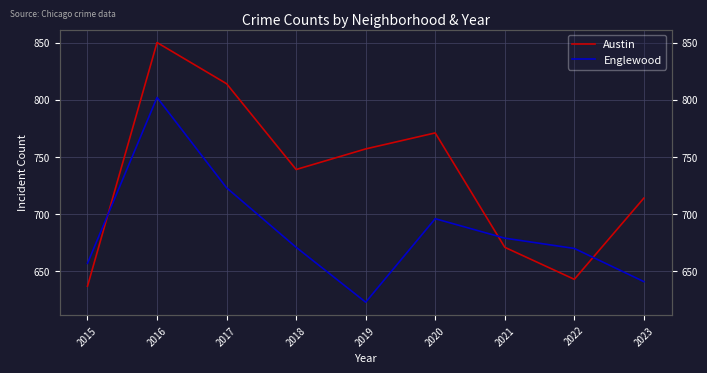

How many lines are shown in the chart?

2